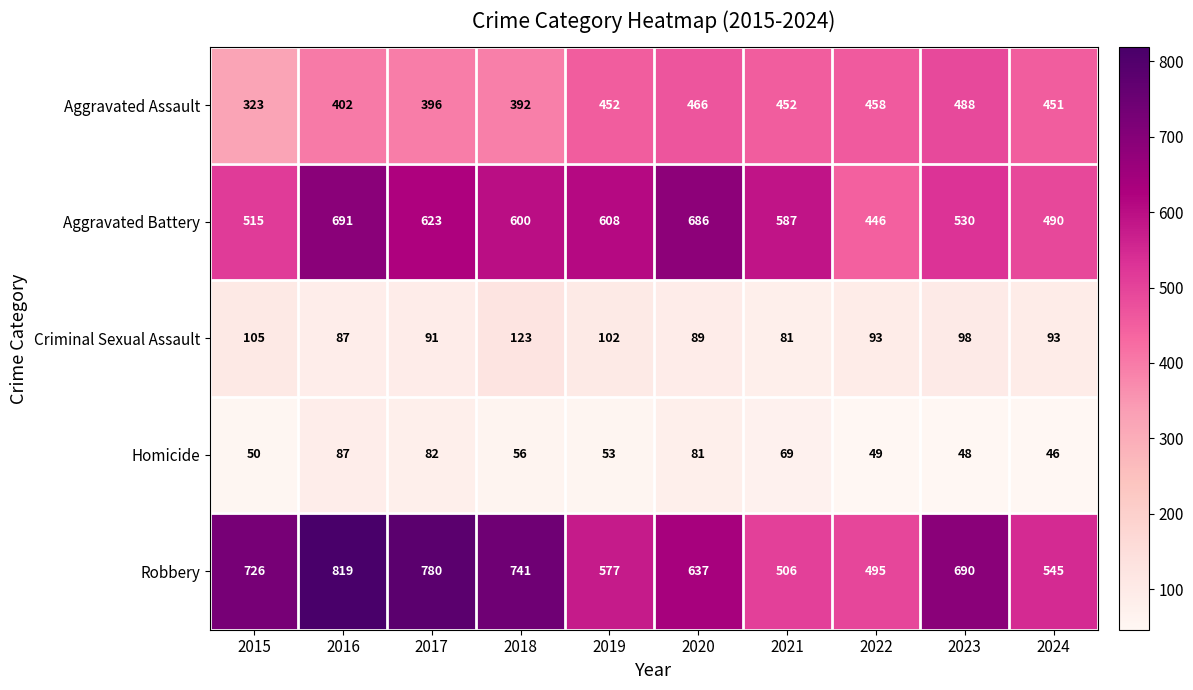

Is it true that Criminal Sexual Assault equals 81 at 2021?

True